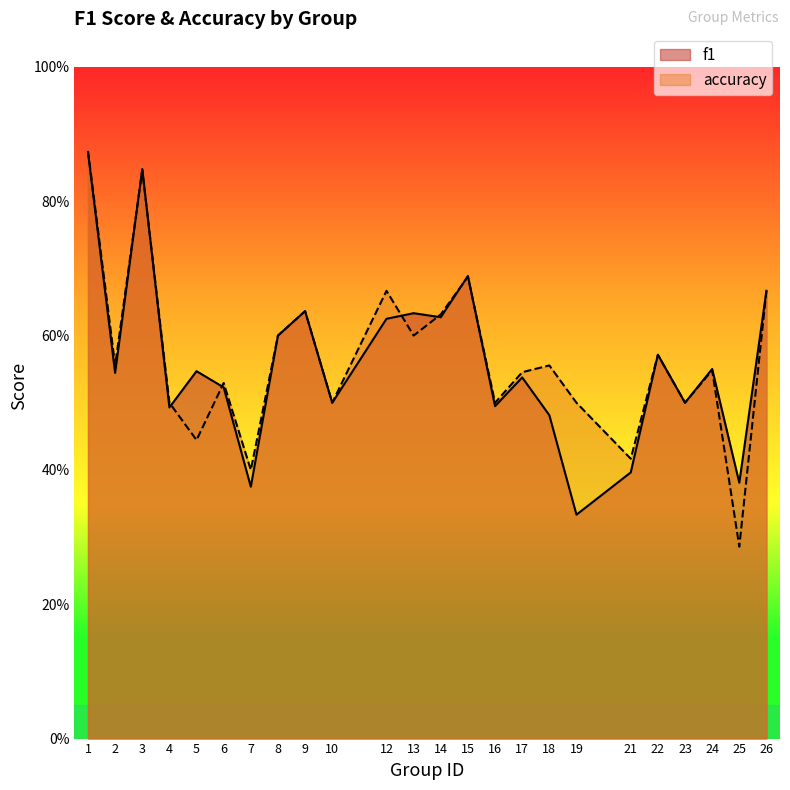

Reading left to right, what are all the values shown in this chart?

f1: 1=0.9	2=0.5	3=0.8	4=0.5	5=0.5	6=0.5	7=0.4	8=0.6	9=0.6	10=0.5	12=0.6	13=0.6	14=0.6	15=0.7	16=0.5	17=0.5	18=0.5	19=0.3	21=0.4	22=0.6	23=0.5	24=0.6	25=0.4	26=0.7
accuracy: 1=0.9	2=0.6	3=0.8	4=0.5	5=0.4	6=0.5	7=0.4	8=0.6	9=0.6	10=0.5	12=0.7	13=0.6	14=0.6	15=0.7	16=0.5	17=0.5	18=0.6	19=0.5	21=0.4	22=0.6	23=0.5	24=0.5	25=0.3	26=0.7